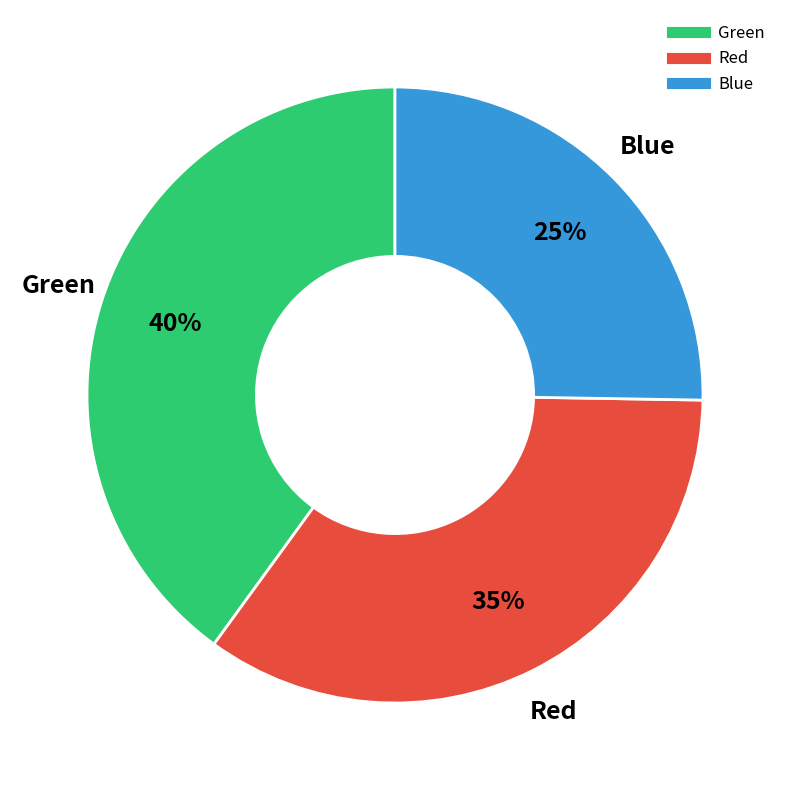

Is Blue the majority of the pie?

No